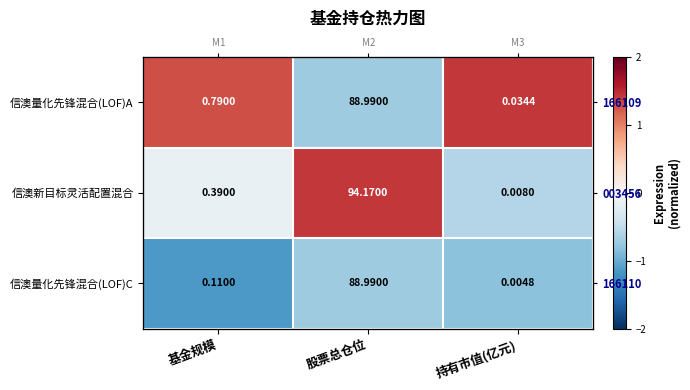

Which label corresponds to the smallest value in the chart?

基金规模